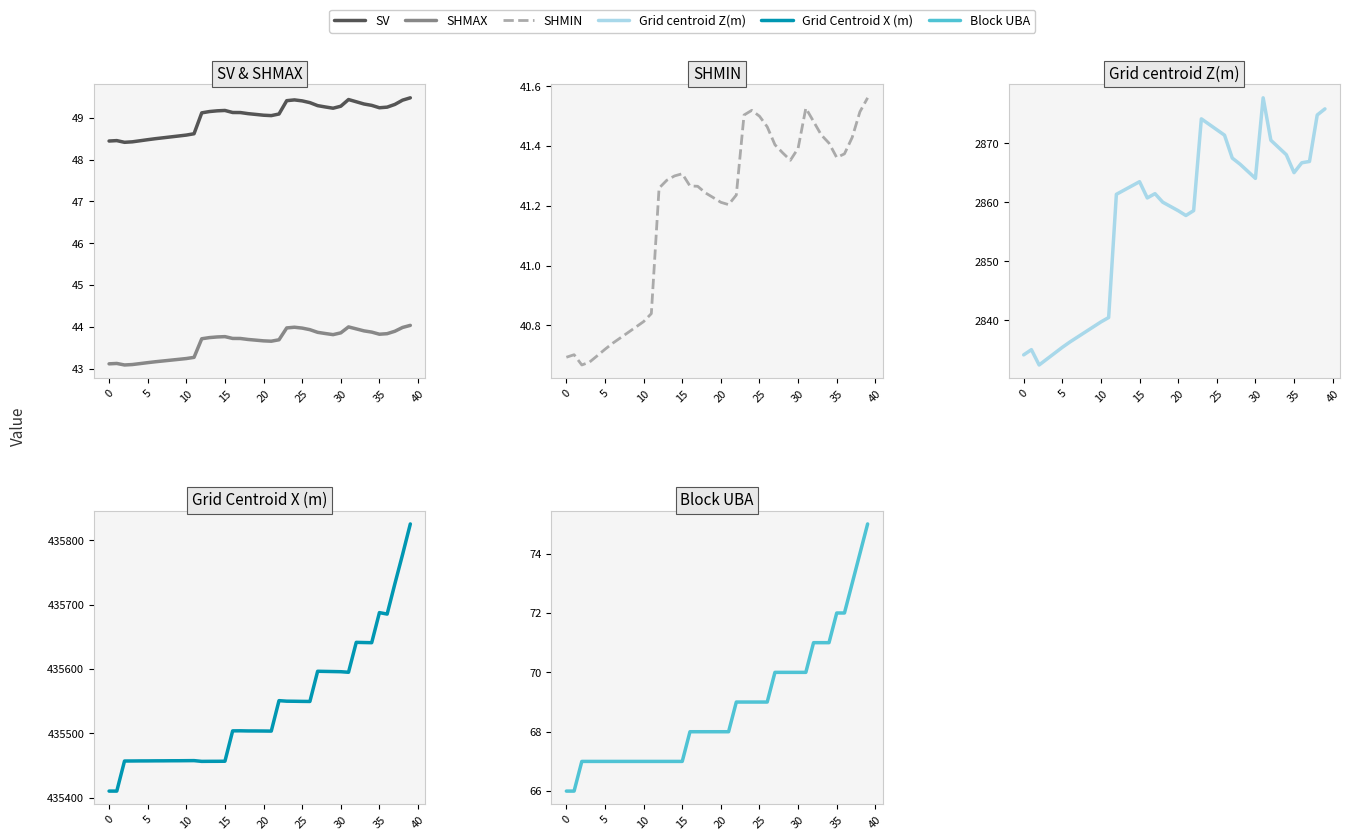

What is the average value of the SHMIN series?

41.2